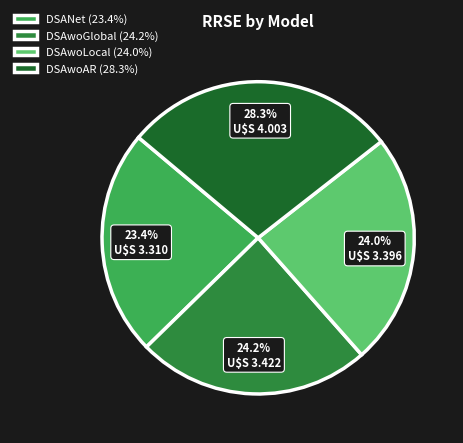

Between DSANet (23.4%) and DSAwoLocal (24.0%), which is larger?

DSAwoLocal (24.0%)